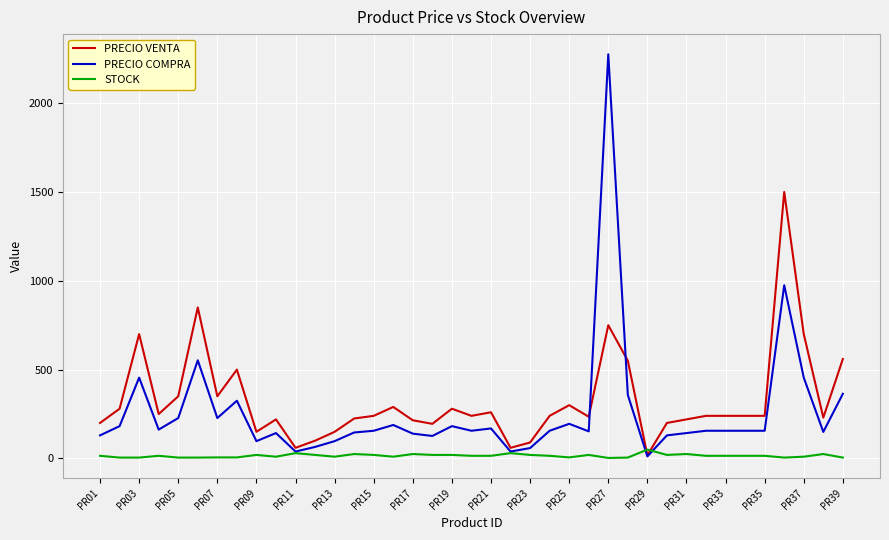

Does the chart display data point markers on the line(s)?

No